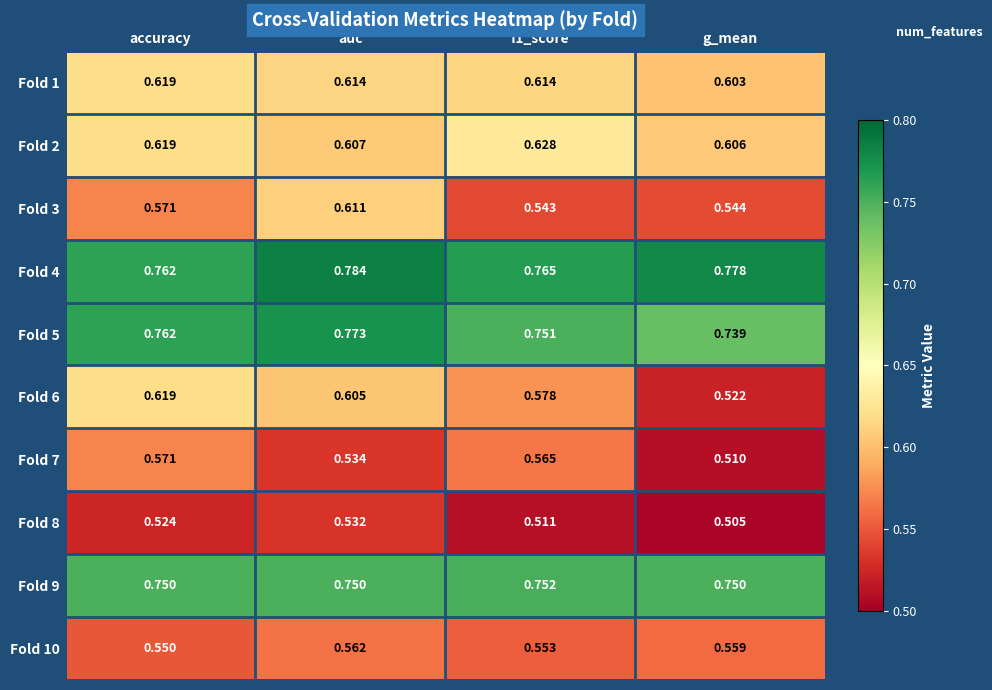

At which category does the chart reach its peak across all series?

auc